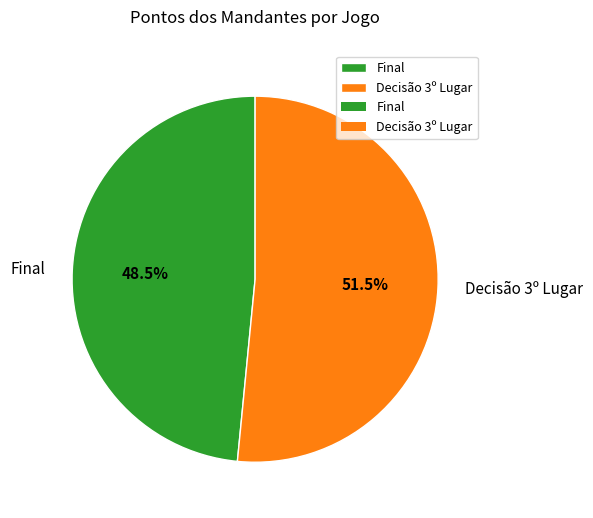

Rank the categories by value from highest to lowest.

Decisão 3º Lugar, Final